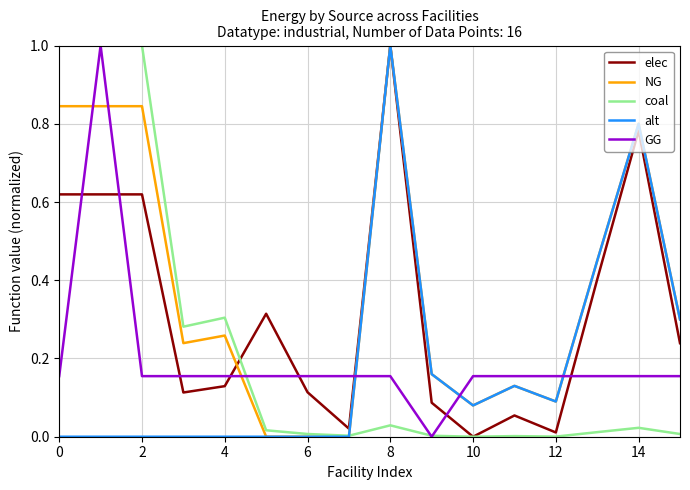

Which series has the largest total across all categories?

NG